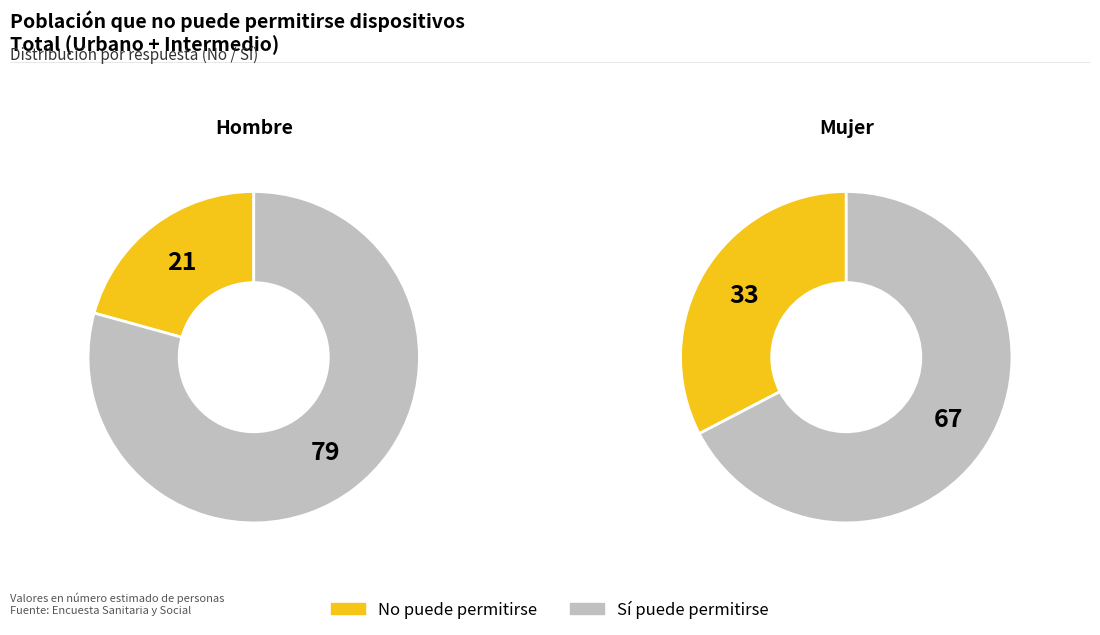

Is there any slice that represents more than half of the pie?

Yes